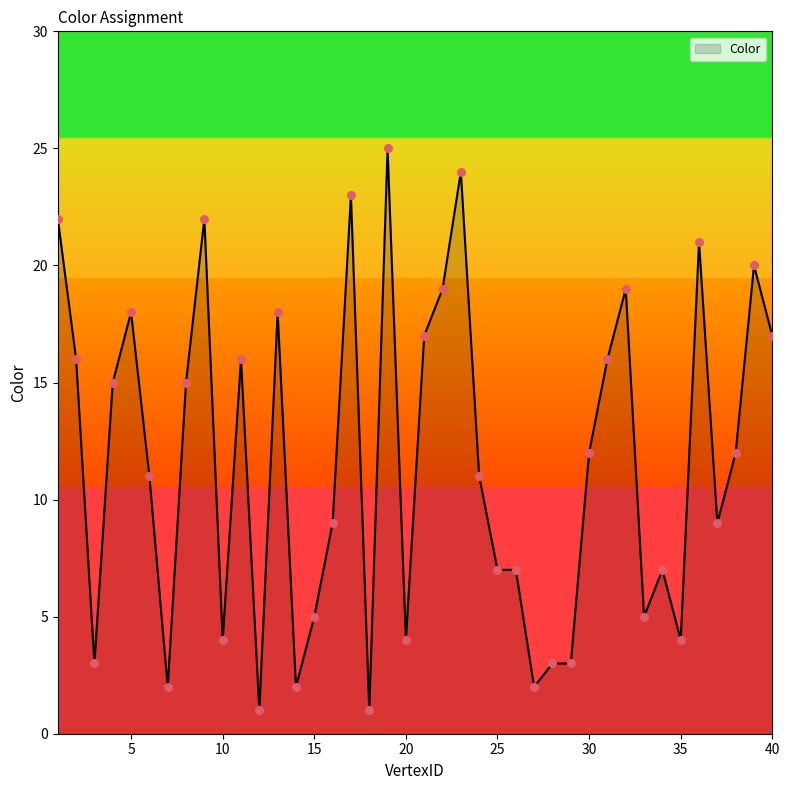

What is the difference between the maximum and minimum values?

24